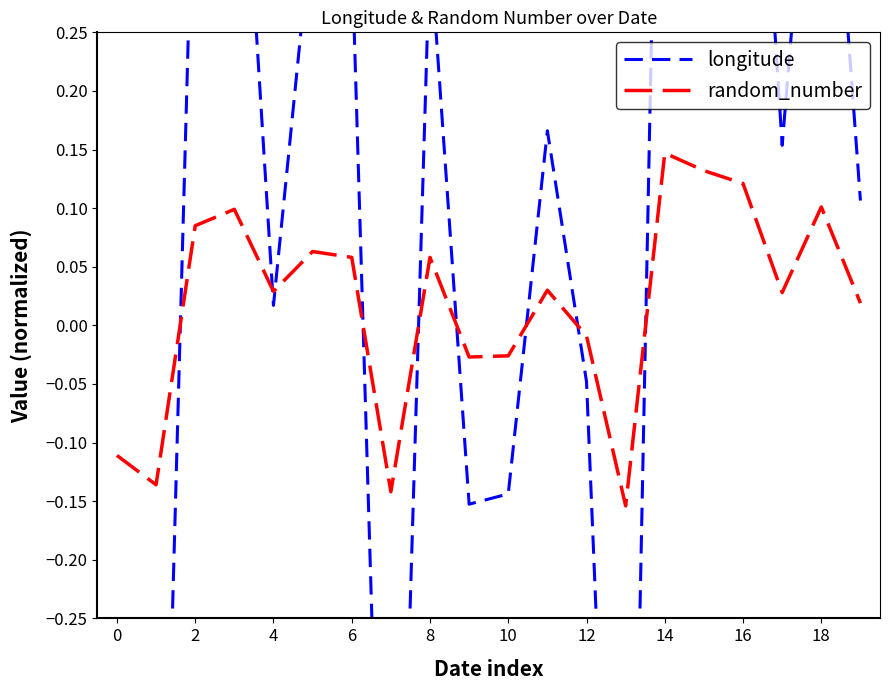

Rank the series by their average value, from lowest to highest.

random_number, longitude